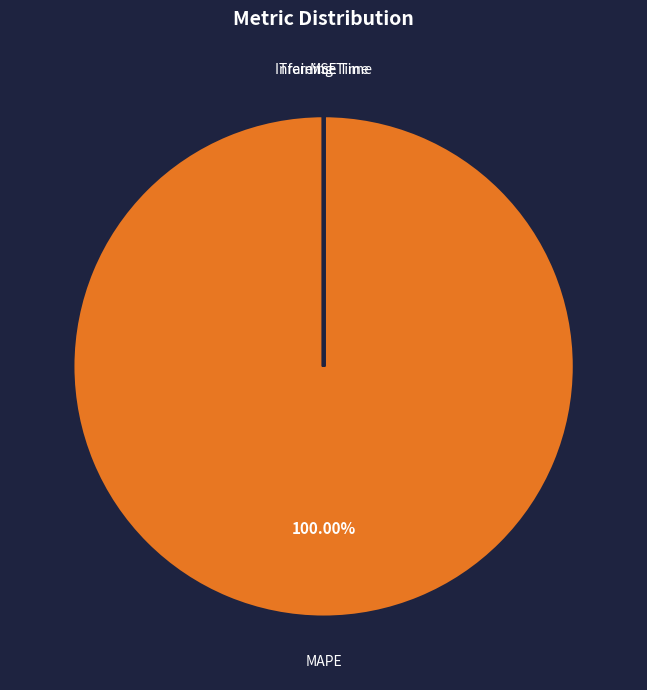

Does any single category account for the majority?

Yes